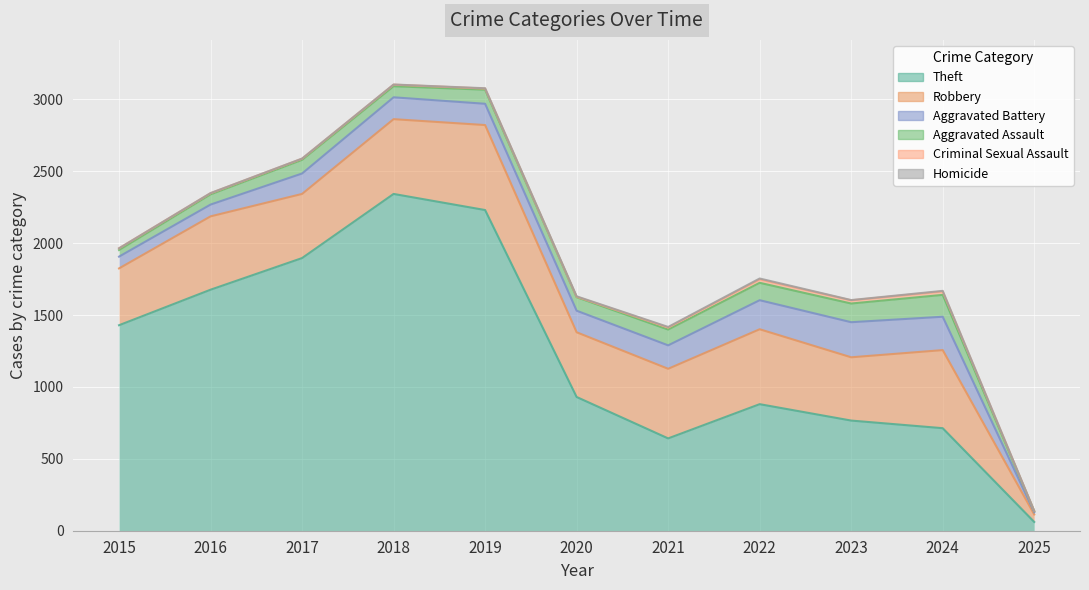

What are all the series names shown in the legend?

Theft, Robbery, Aggravated Battery, Aggravated Assault, Criminal Sexual Assault, Homicide